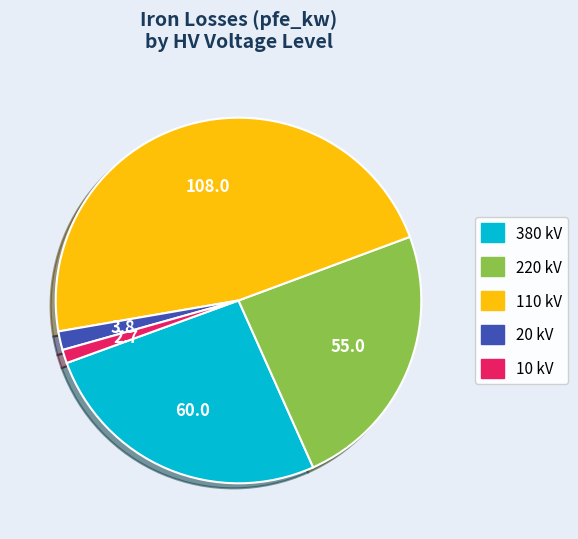

Is there a majority slice in this chart?

No